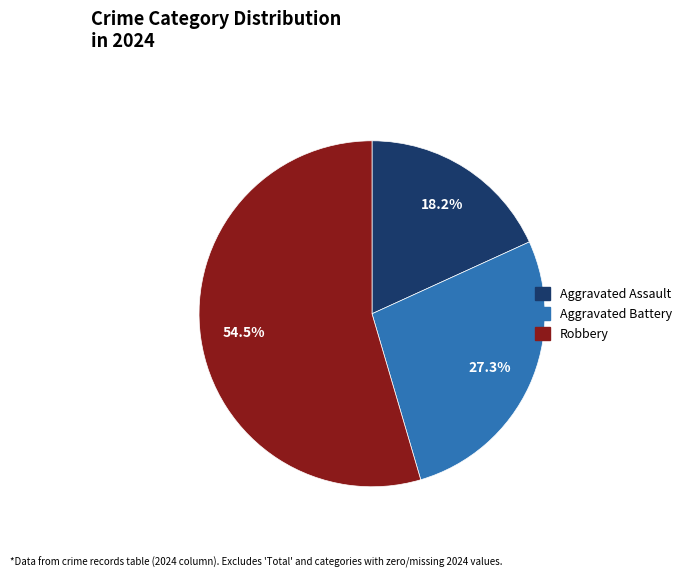

Is there any slice that represents more than half of the pie?

Yes